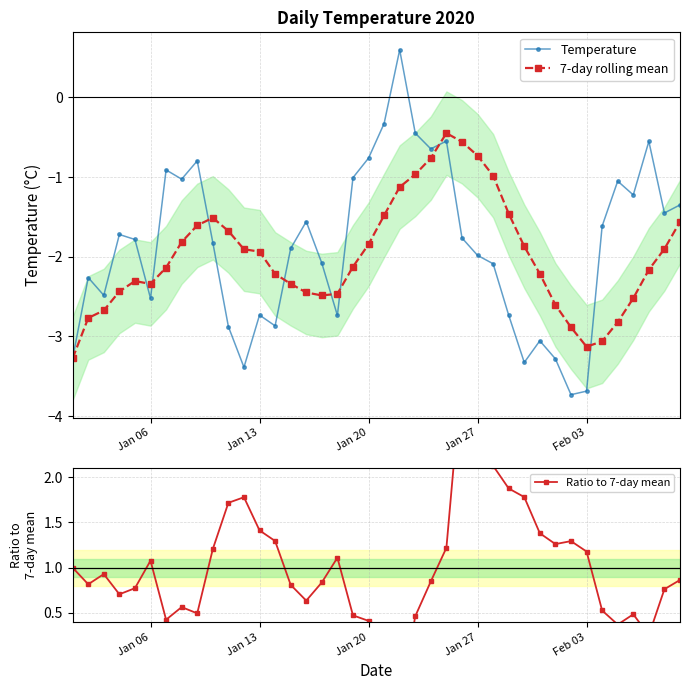

What is the value of the Temperature point at the 33rd from the left?

-3.7